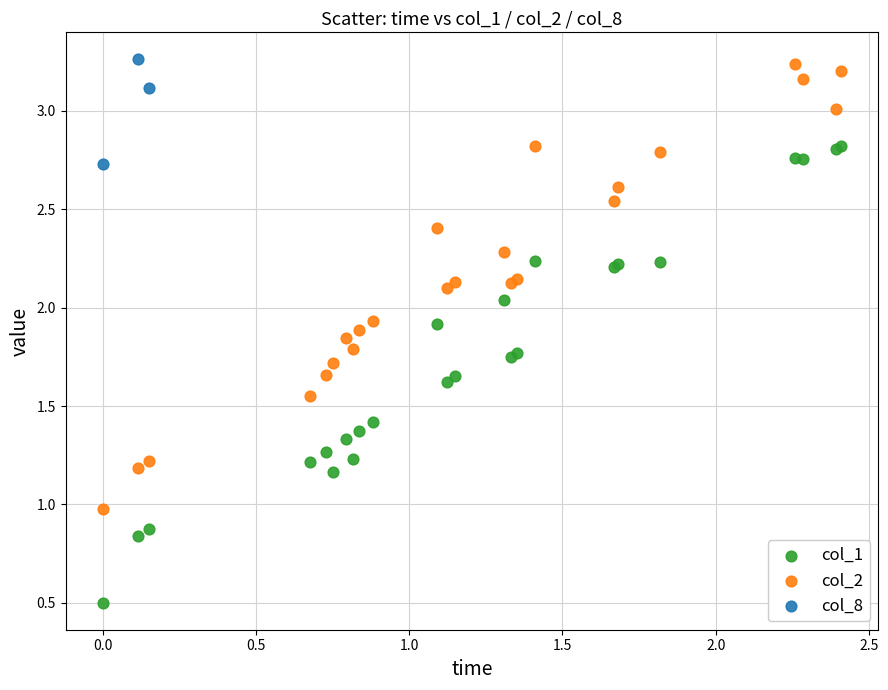

Which series contains the lowest Y value?

col_1